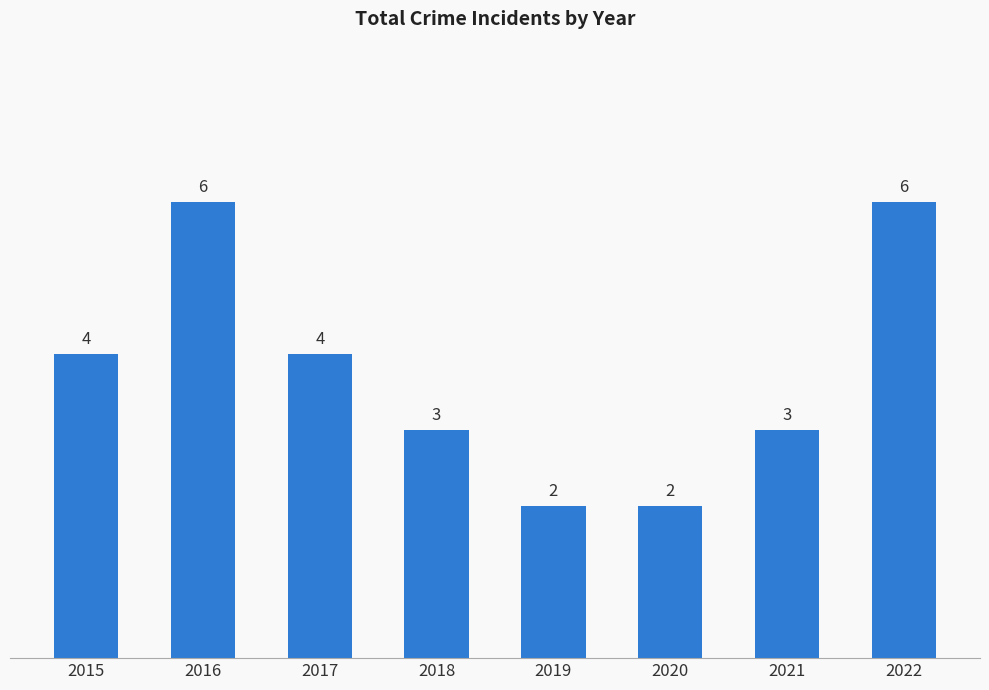

What is the maximum value shown in the chart?

6